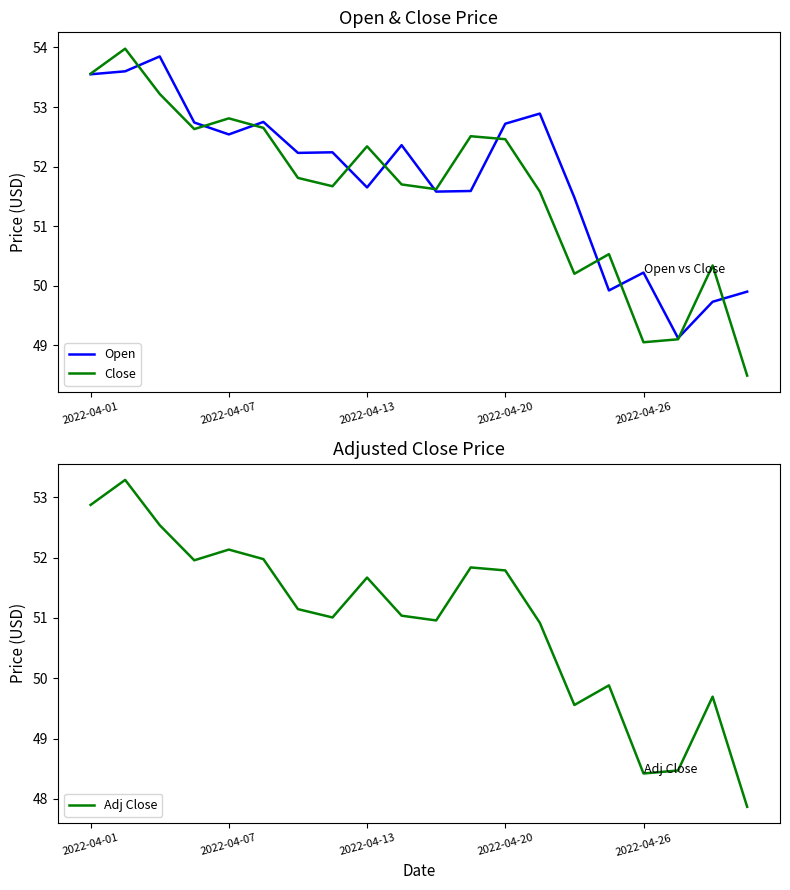

What is the label of the 7th point from the right?

13